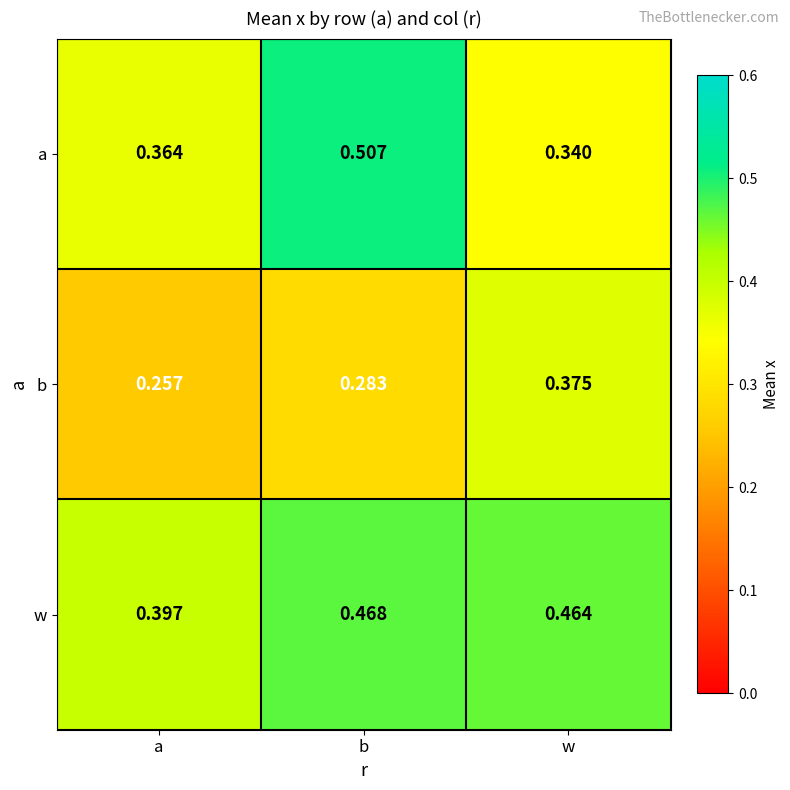

Where is b nearest to the value 0?

a